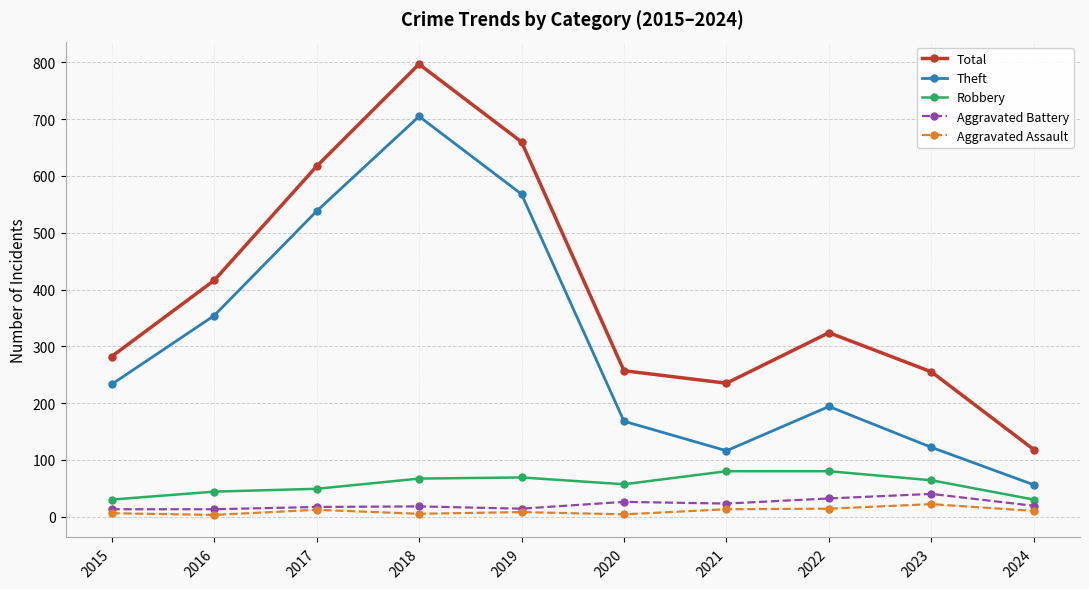

How many lines are shown in the chart?

5